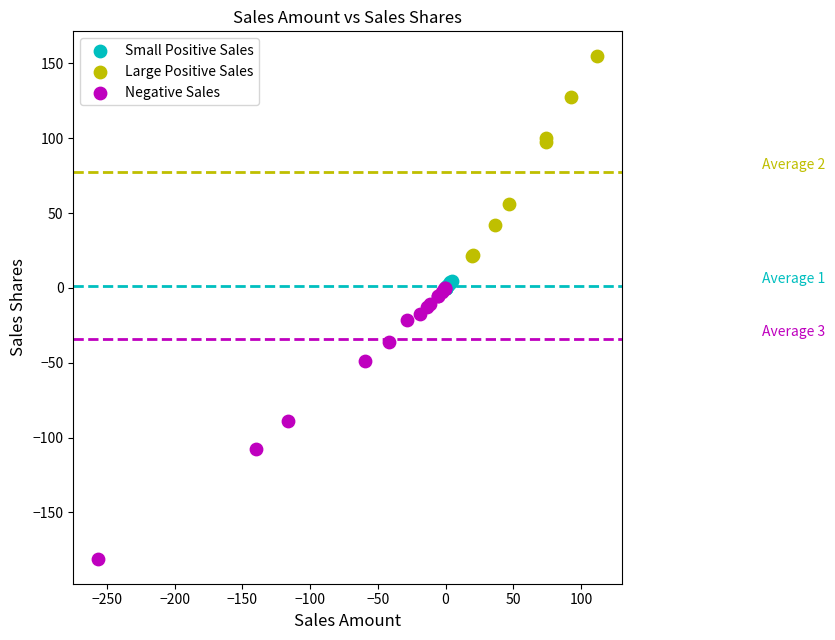

Which series has the largest Y range (max minus min)?

Negative Sales